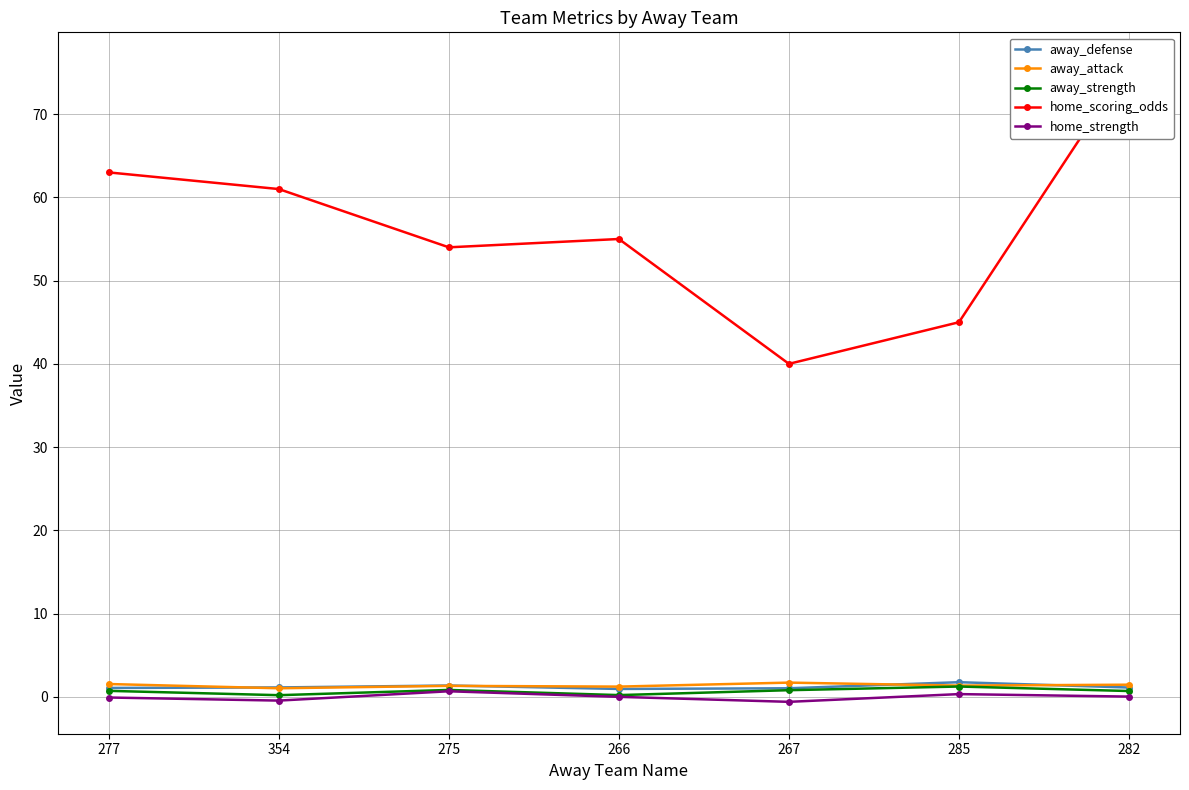

Where is the first local minimum for away_strength?

354